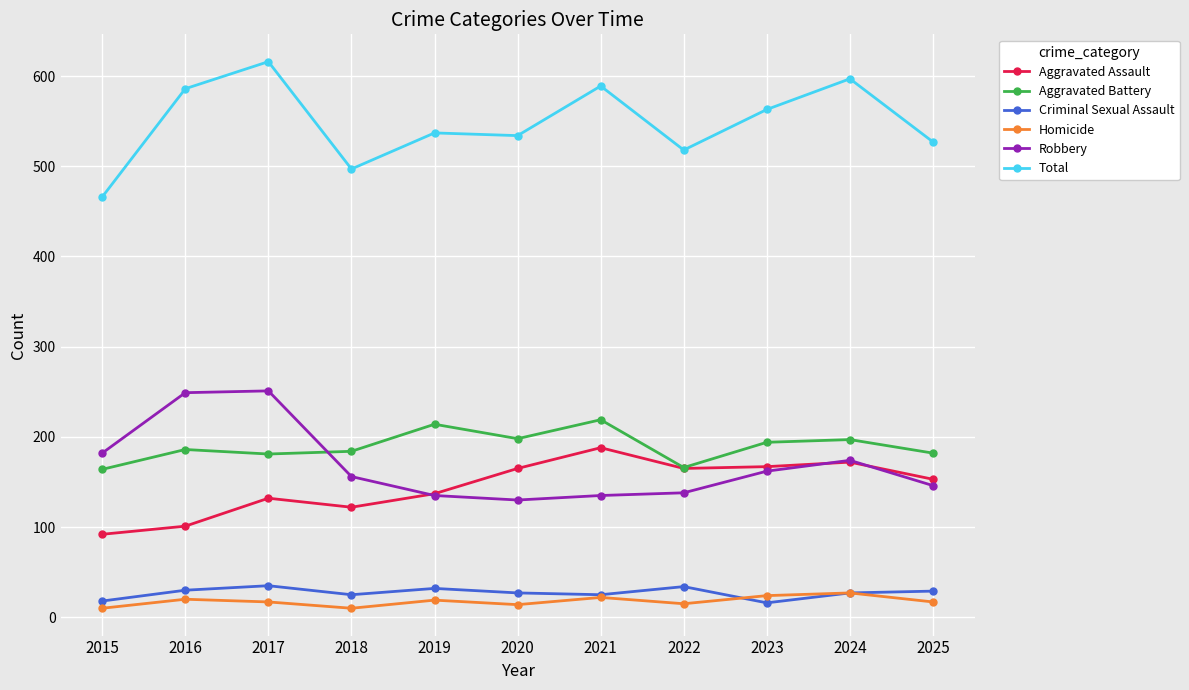

List the series in order of their peak value, lowest first.

Homicide, Criminal Sexual Assault, Aggravated Assault, Aggravated Battery, Robbery, Total